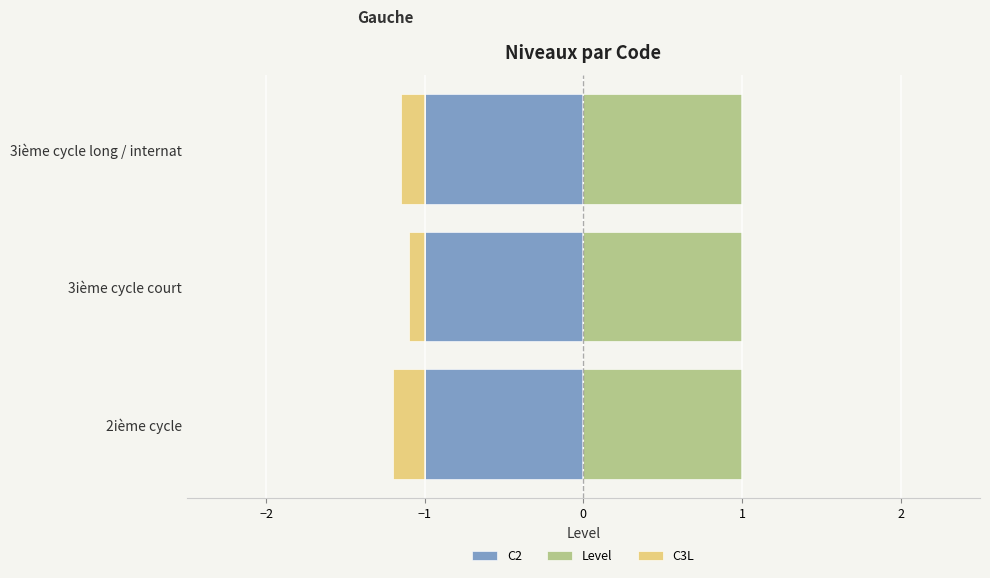

The C2 series shows 1.4 at −2. True or false?

False